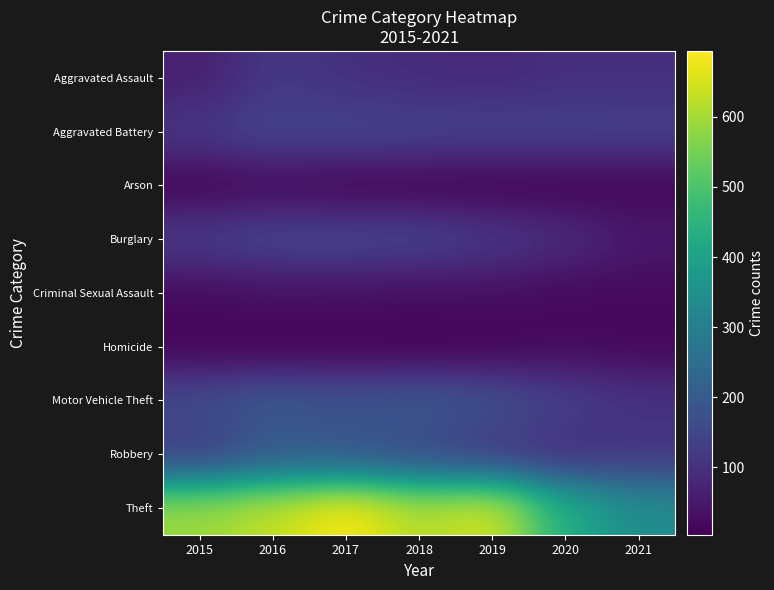

What is the minimum value shown in the chart?

4